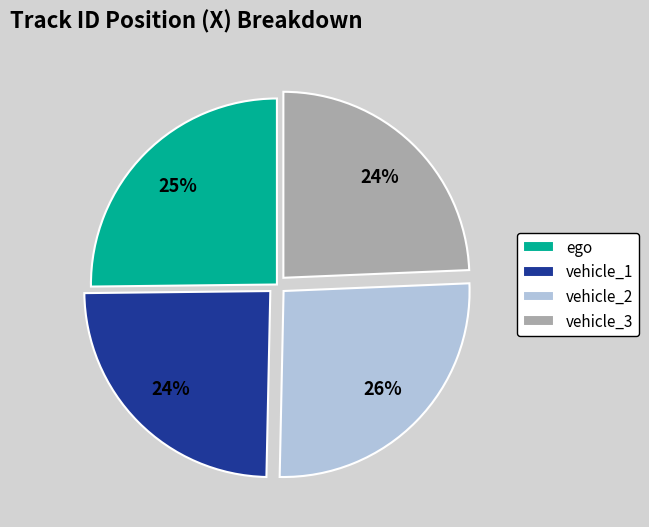

What is the ratio of the value at vehicle_3 to the value at vehicle_2?

0.9